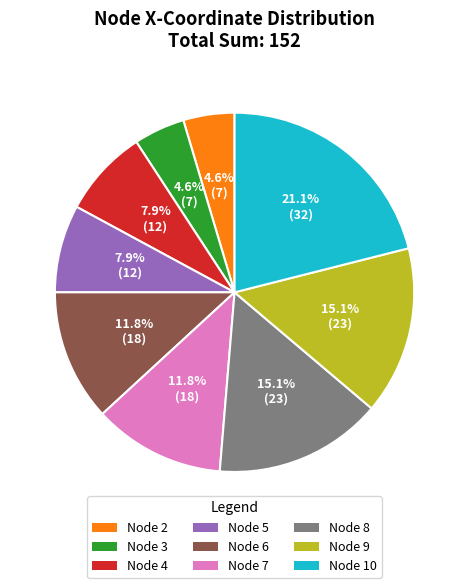

How many slices are in this pie chart?

9